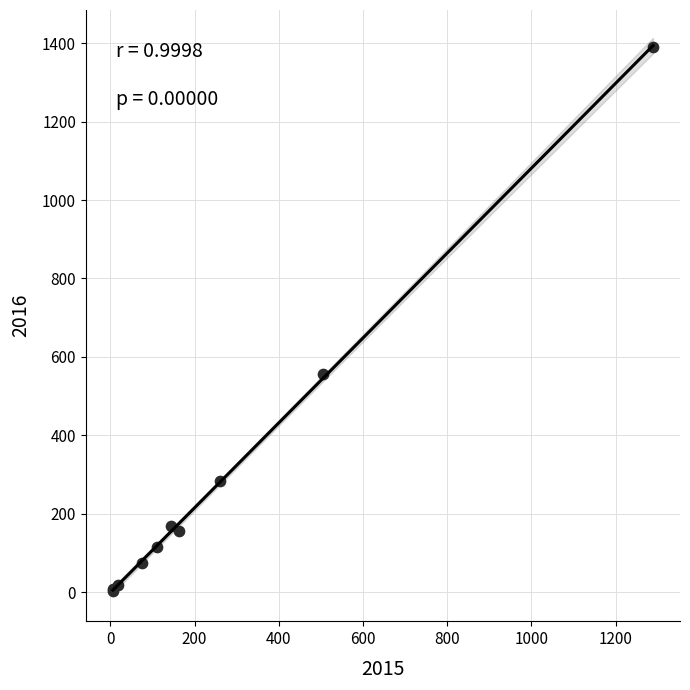

What Y value in the scatter plot is closest to 696?

556